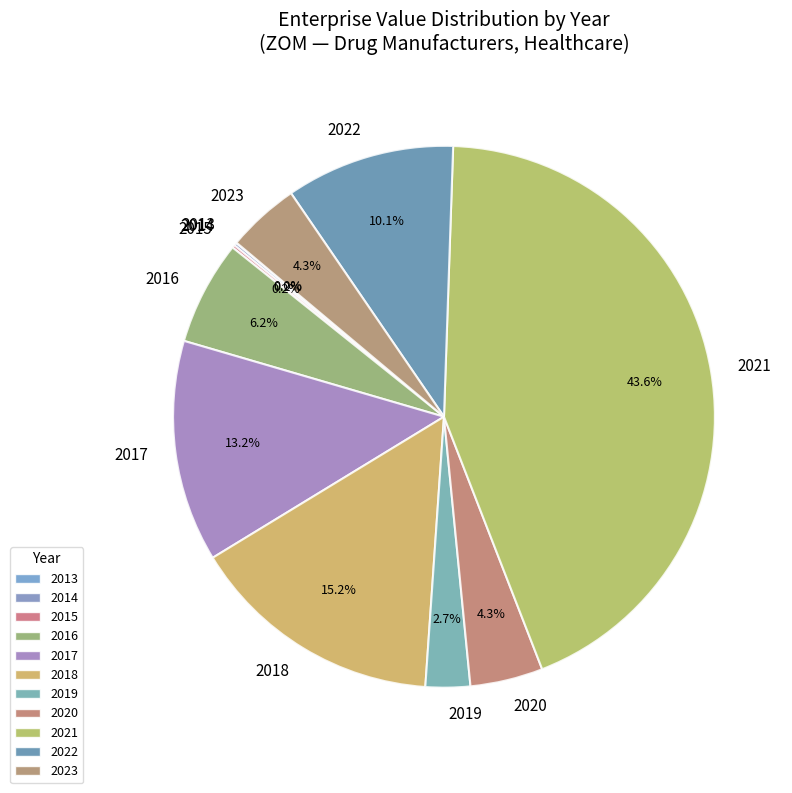

How much of the chart is everything except 2016?

93.8%